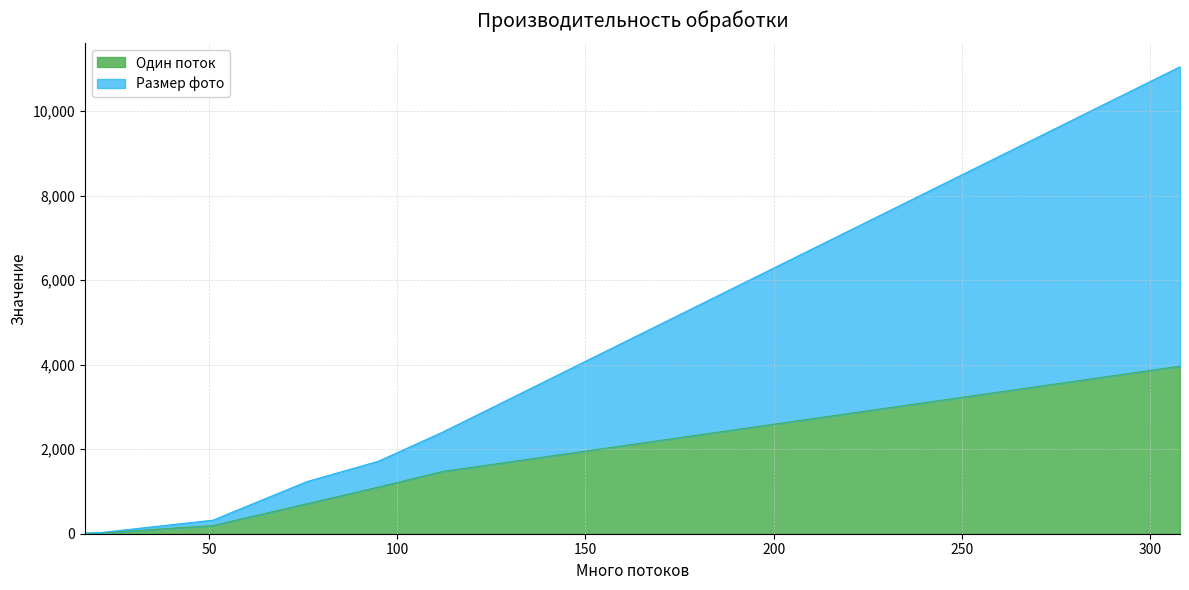

Between 95 and 51, which is larger?

95